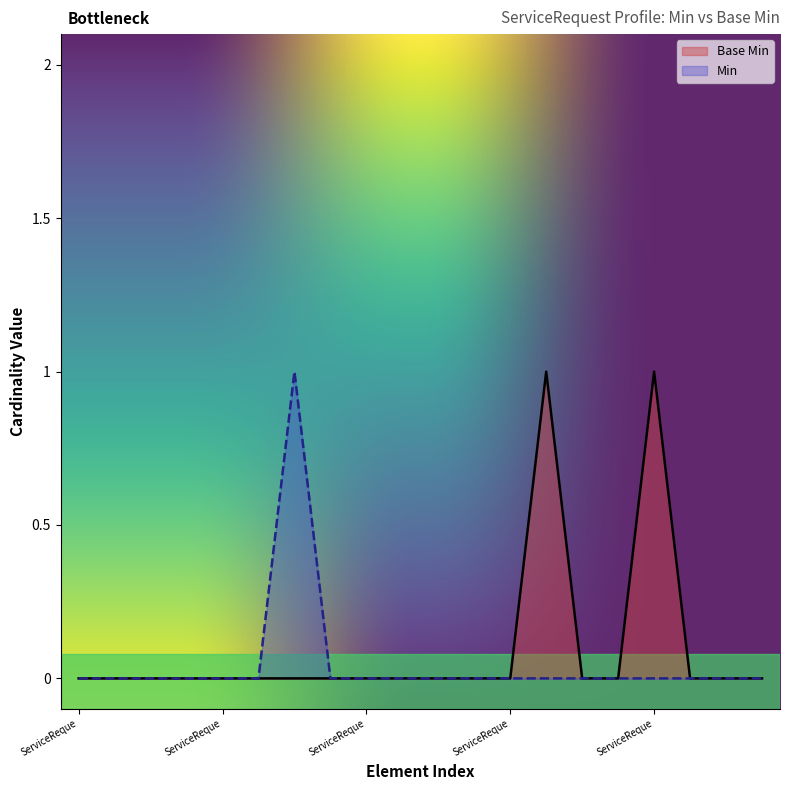

At which category is the sum across all series the highest?

ServiceRequest.contained